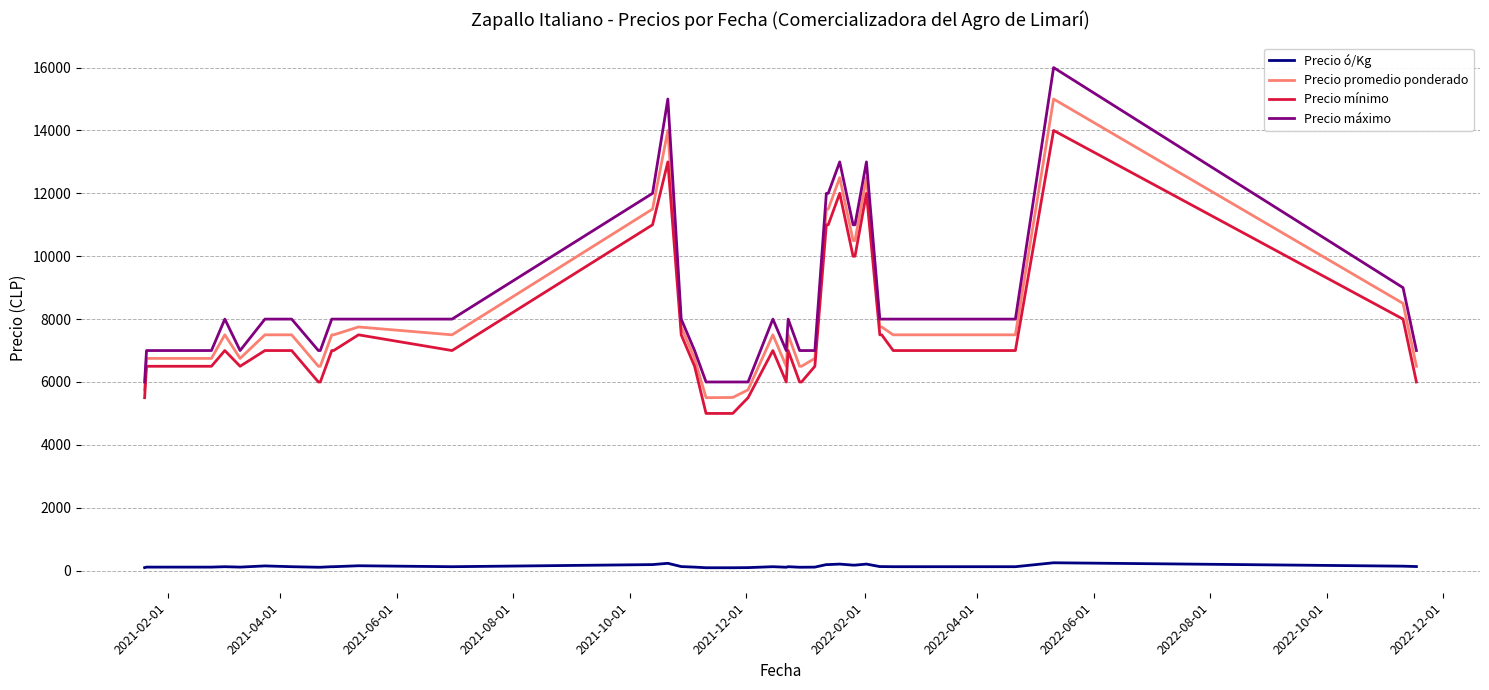

True or false: Precio promedio ponderado and Precio ó/Kg intersect in this chart.

False